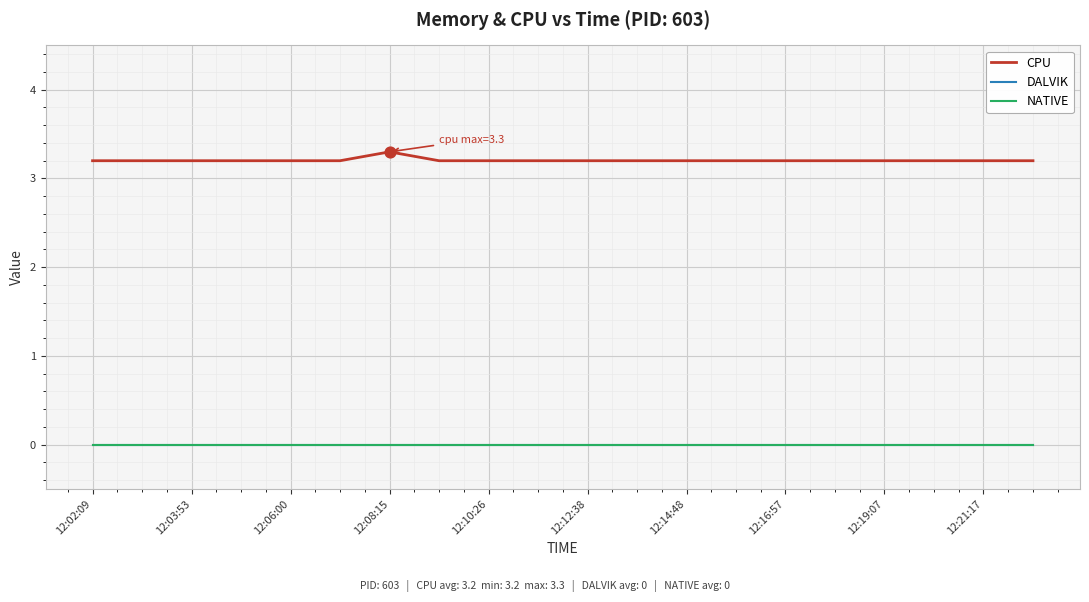

Does the chart have visible grid lines?

Yes